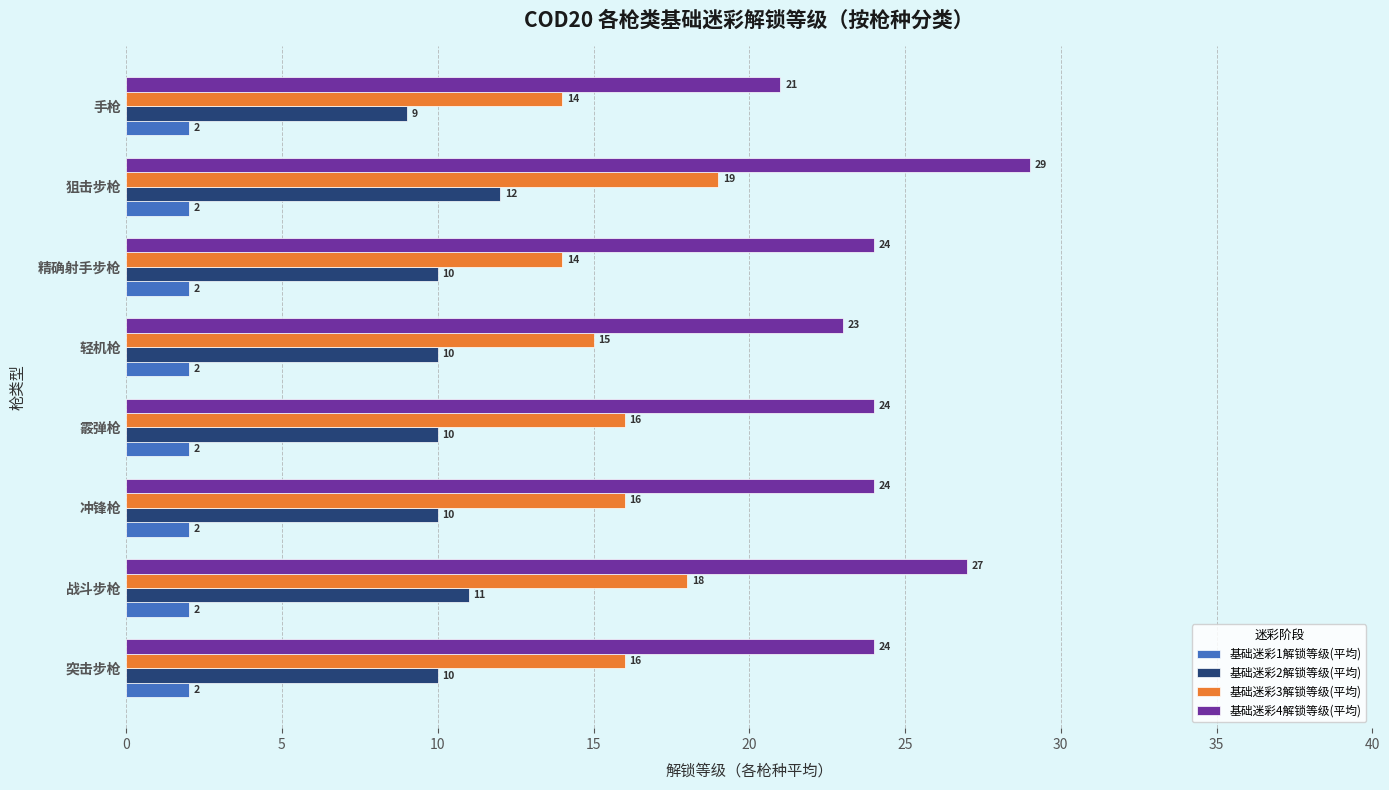

List the series in order of their overall mean, highest first.

基础迷彩4解锁等级(平均), 基础迷彩3解锁等级(平均), 基础迷彩2解锁等级(平均), 基础迷彩1解锁等级(平均)